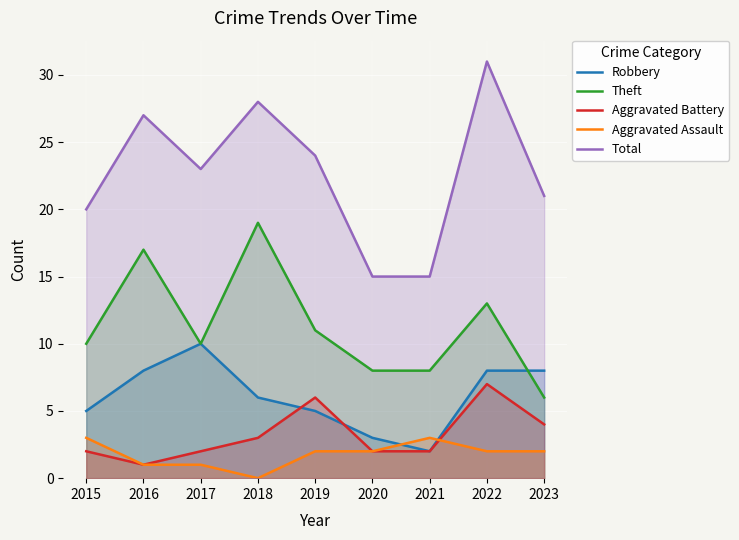

What is the spread (max minus min) of values at 2021?

13